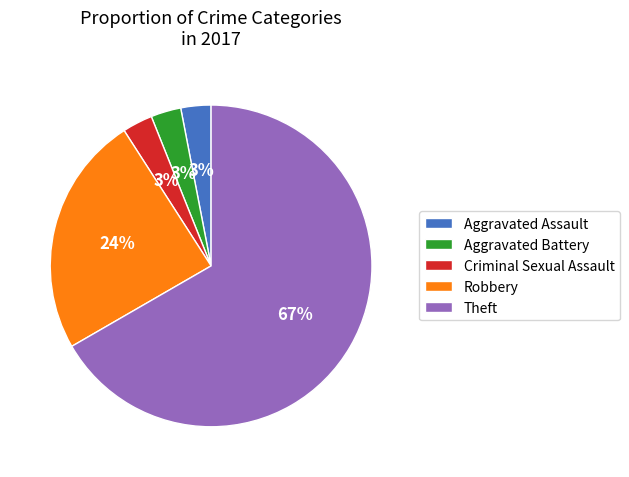

Between Robbery and Aggravated Battery, which is larger?

Robbery